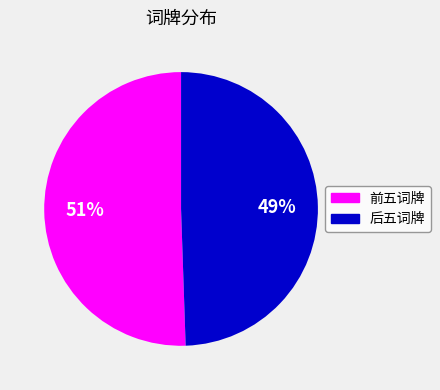

How many slices are in this pie chart?

2